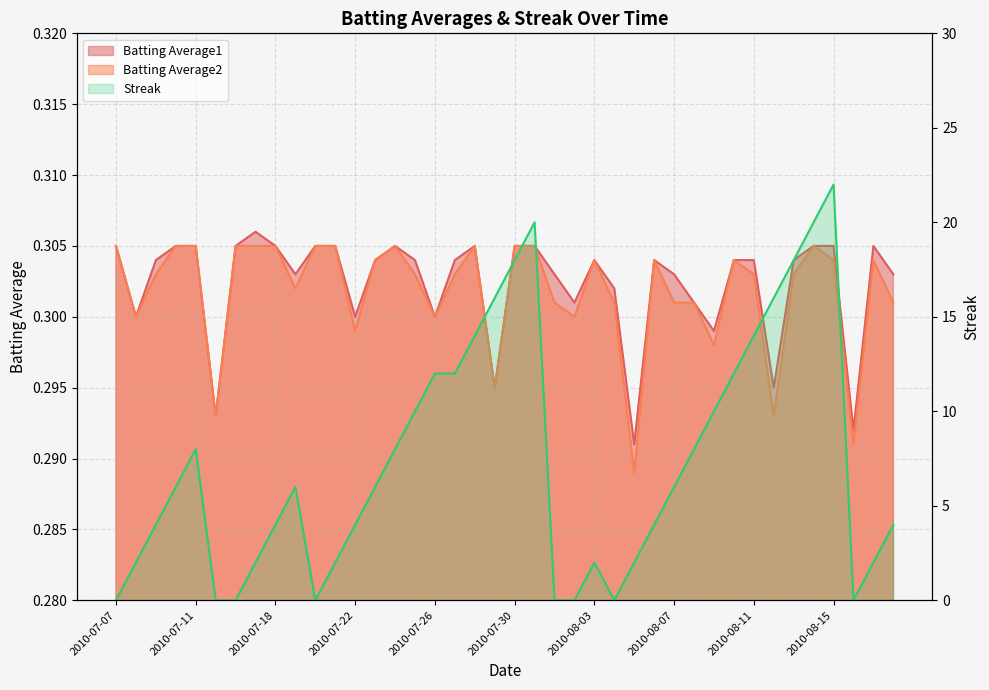

What are all the series names shown in the legend?

Batting Average1, Batting Average2, Streak